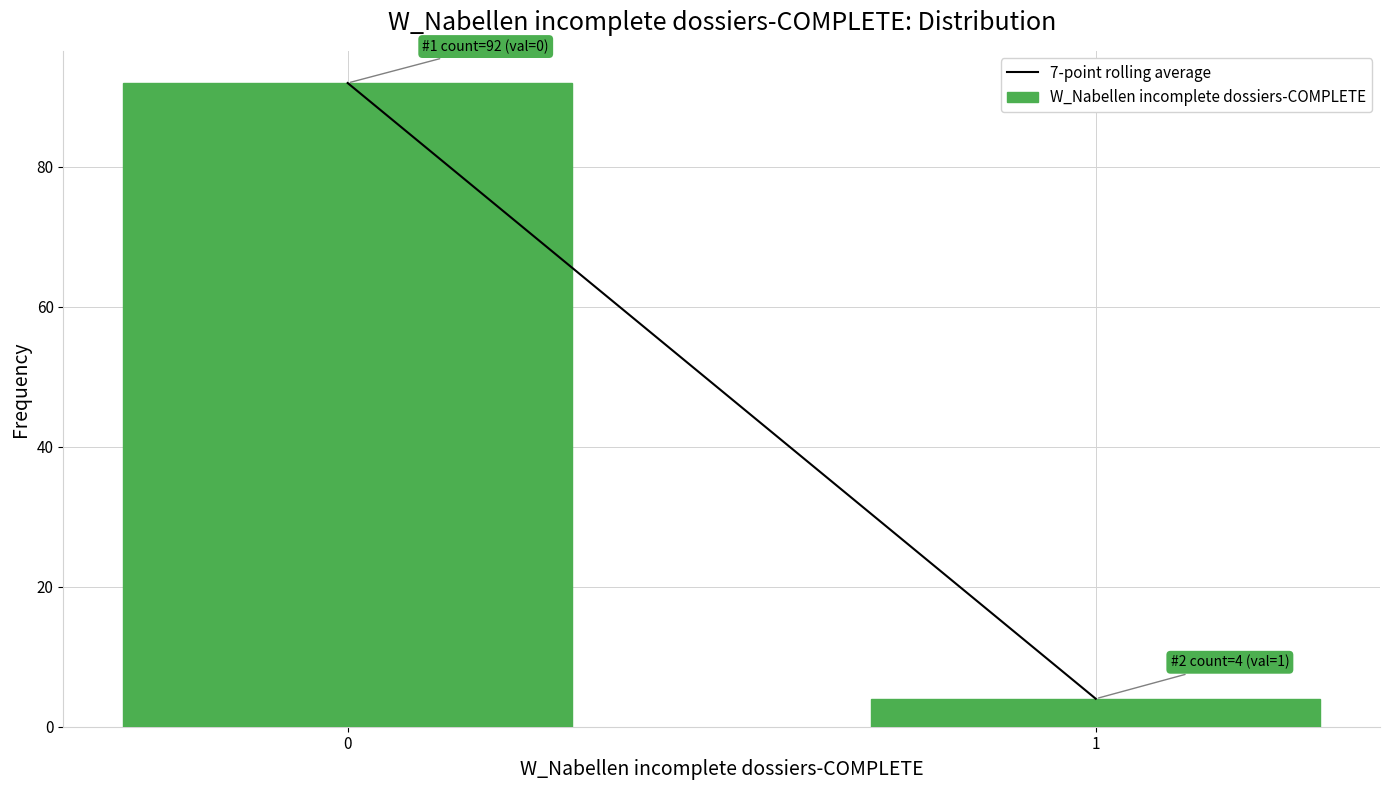

Reading left to right, extract all data points from this chart.

92	4